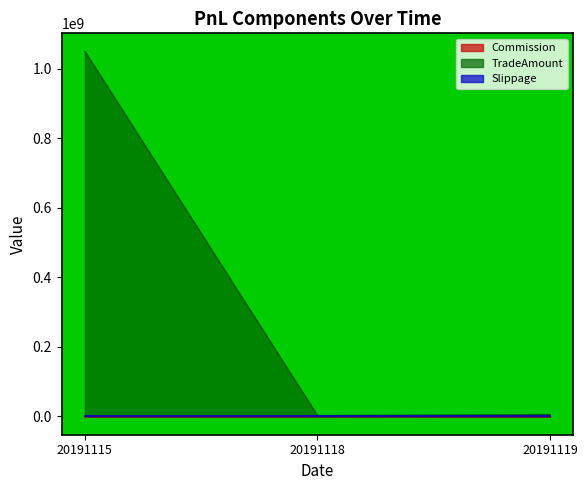

How many lines are shown in the chart?

3